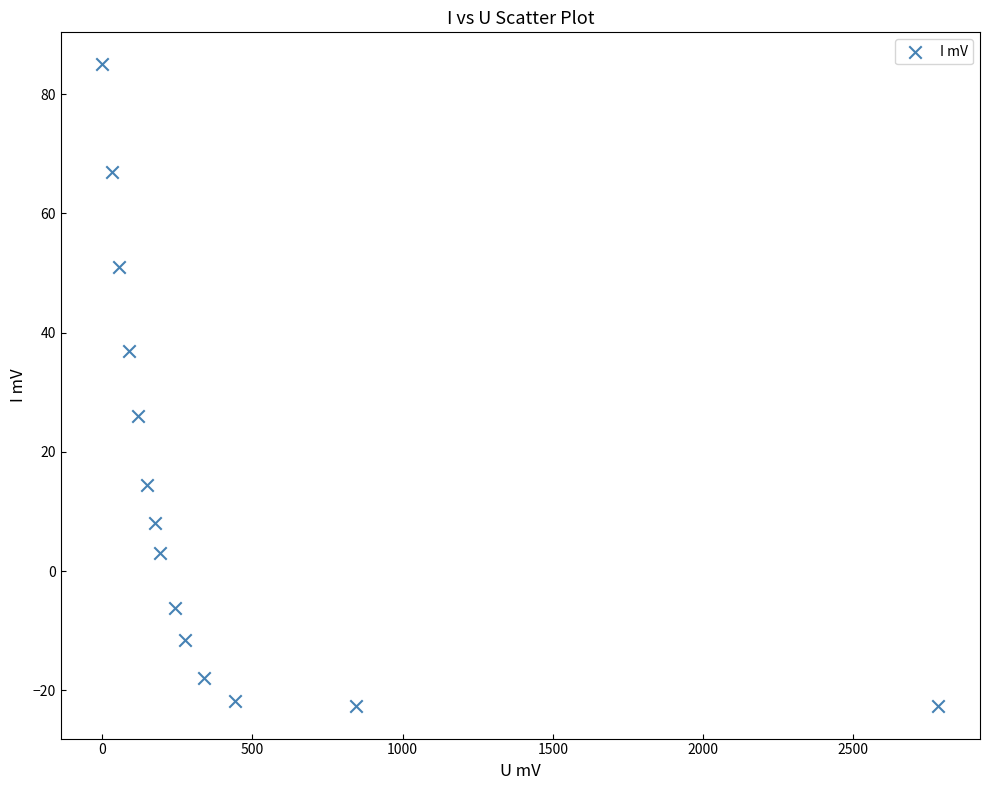

What is the range of Y values (max minus min)?

107.7